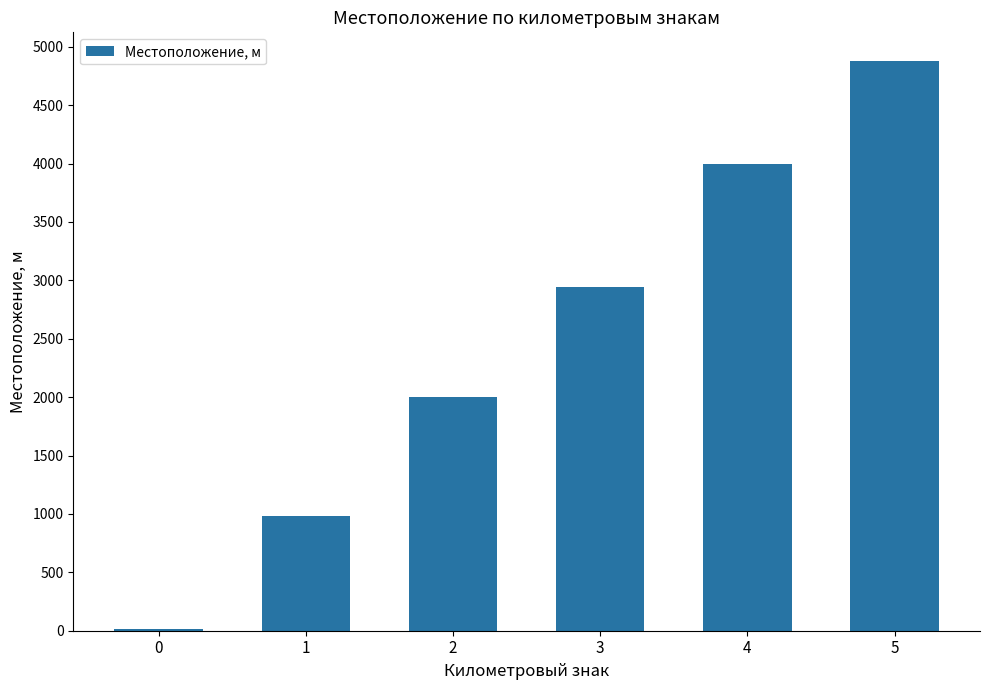

What is the change in value from 3 to 4?

+1052